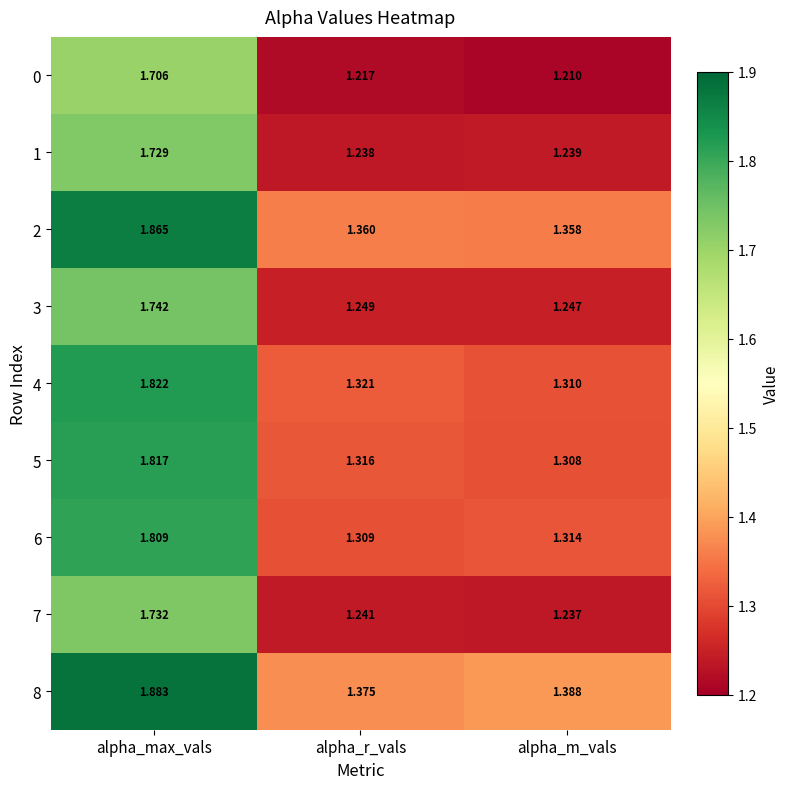

Where is 4 nearest to the value 1?

alpha_m_vals